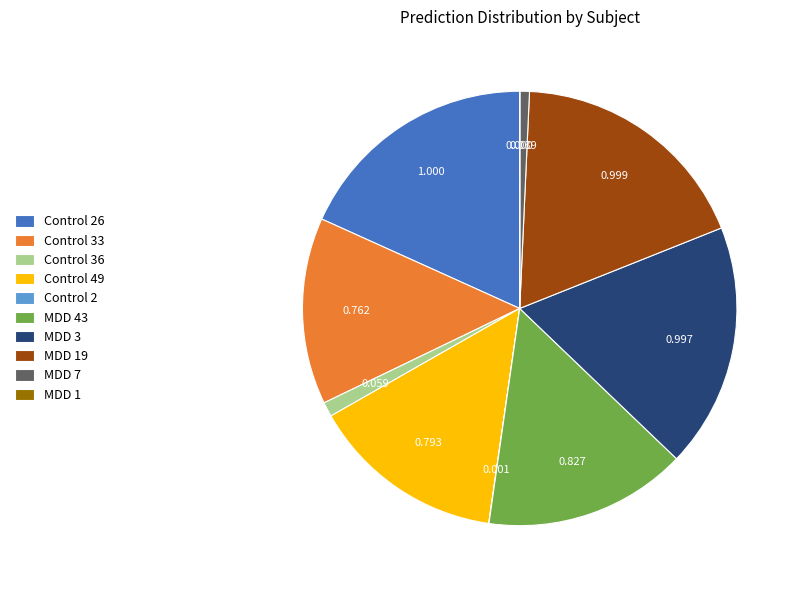

Is MDD 3 the majority of the pie?

No